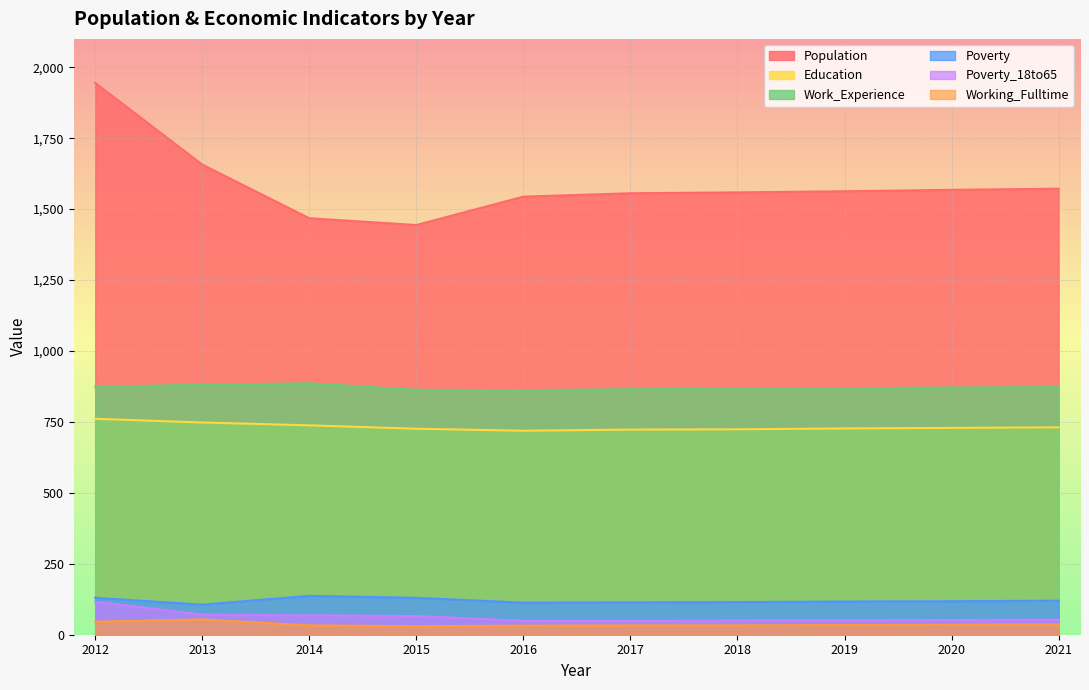

What is the approximate value of Working_Fulltime at 2014?

33